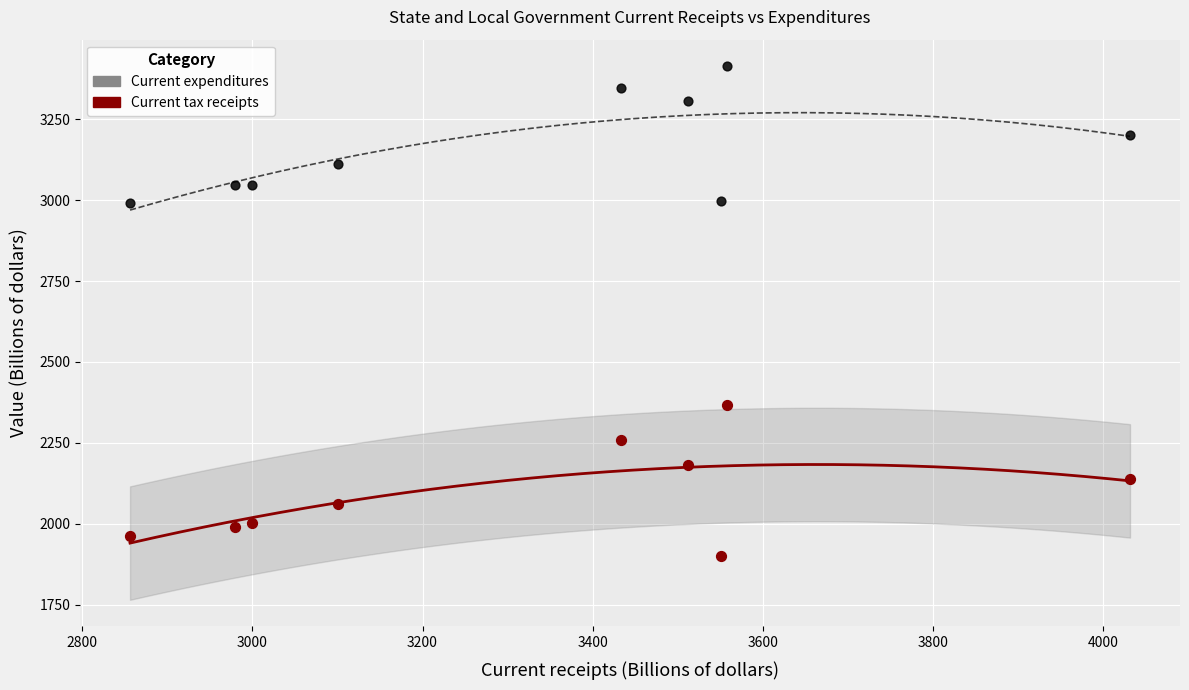

Which series contains the highest Y value?

Current expenditures